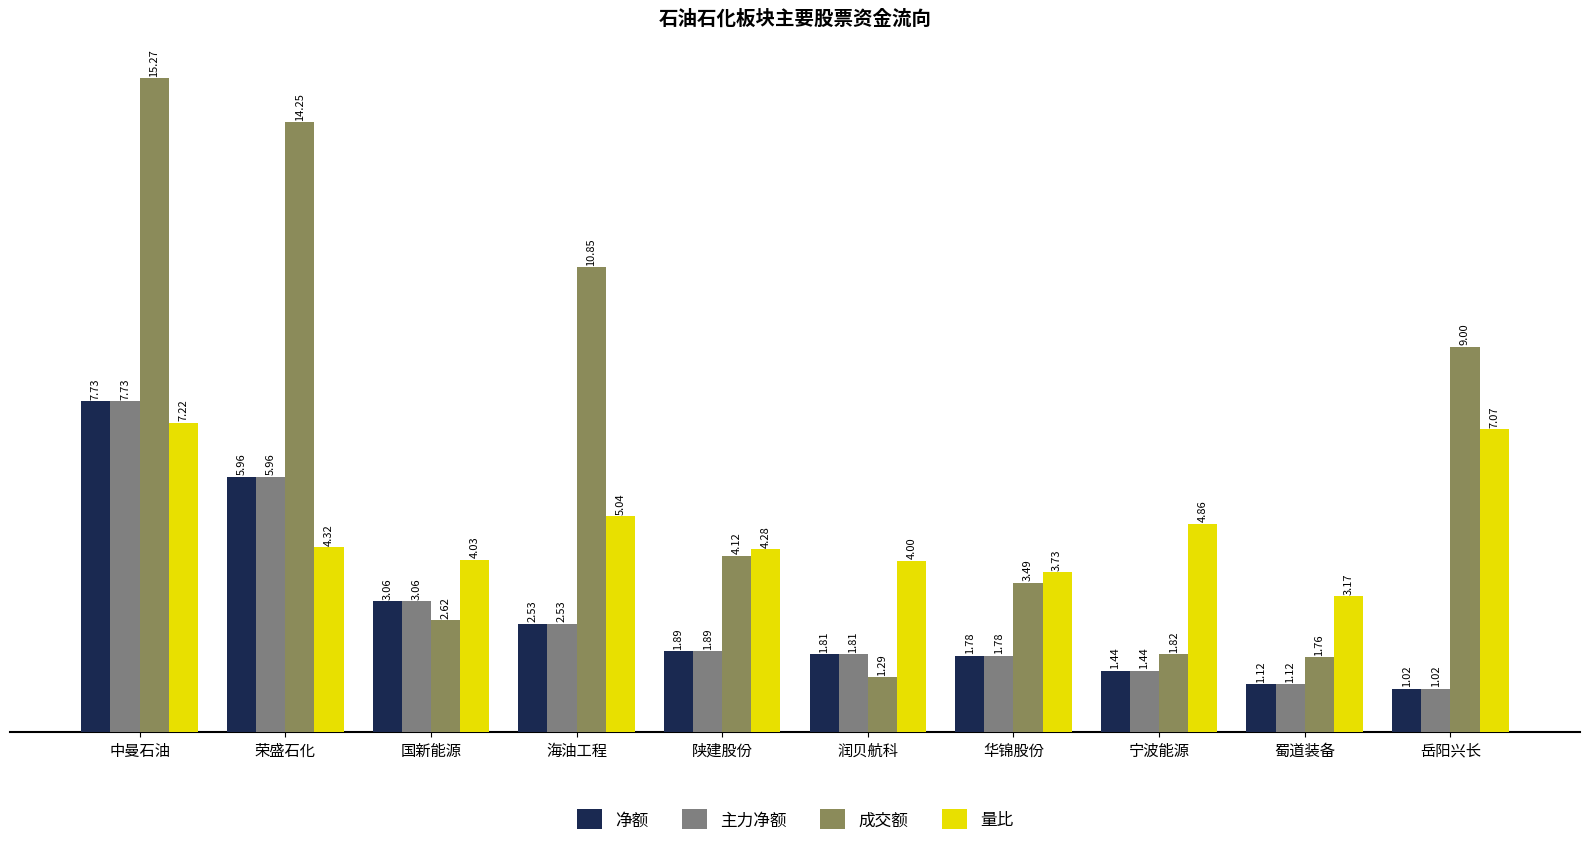

What is the average value of the 成交额 series?

6.4